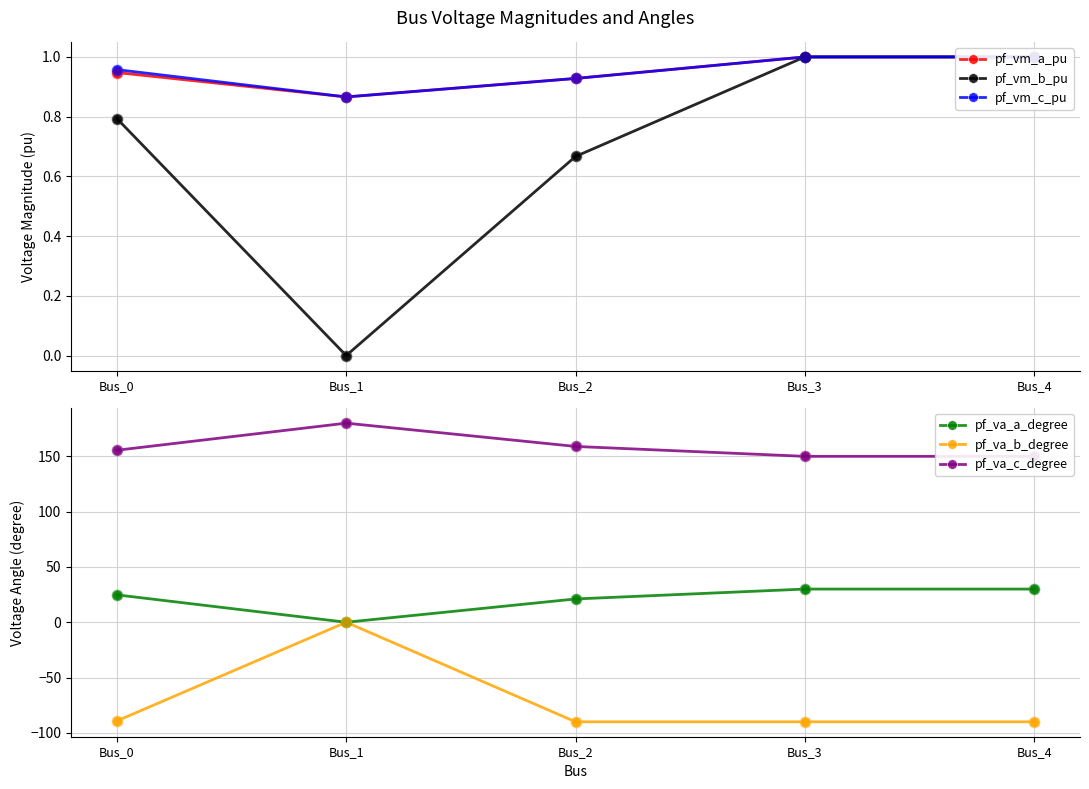

At how many categories does at least one series exceed 138?

5